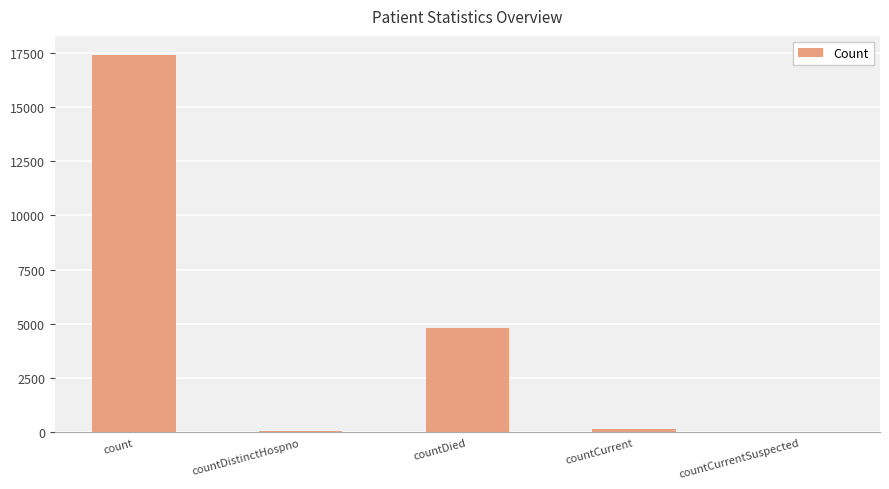

Read the value at count, to the nearest 10.

17400